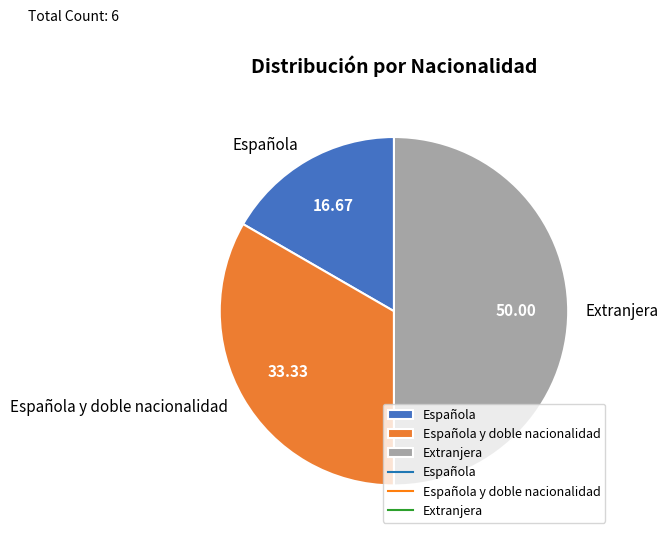

The Española slice represents 10% of the pie. True or false?

False